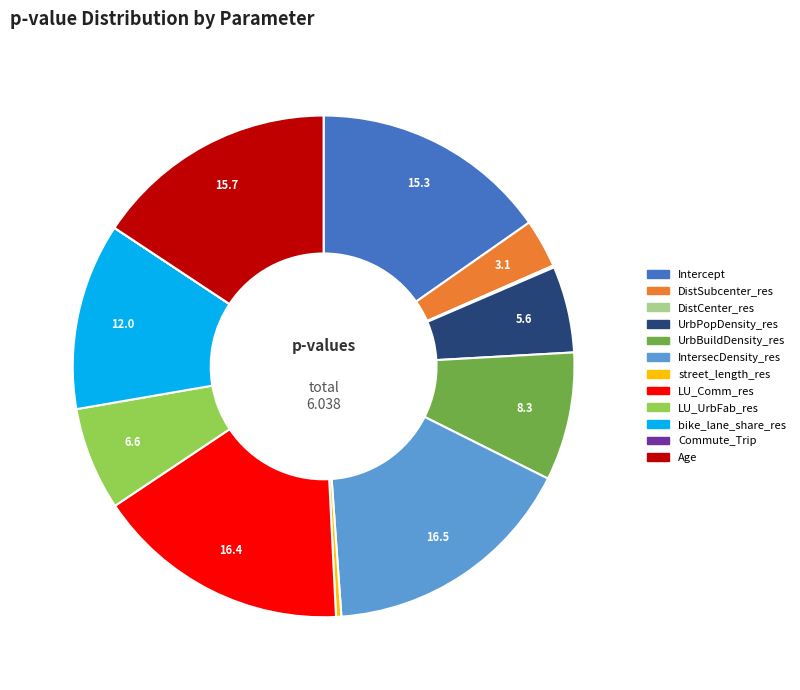

Is there any slice that represents more than half of the pie?

No